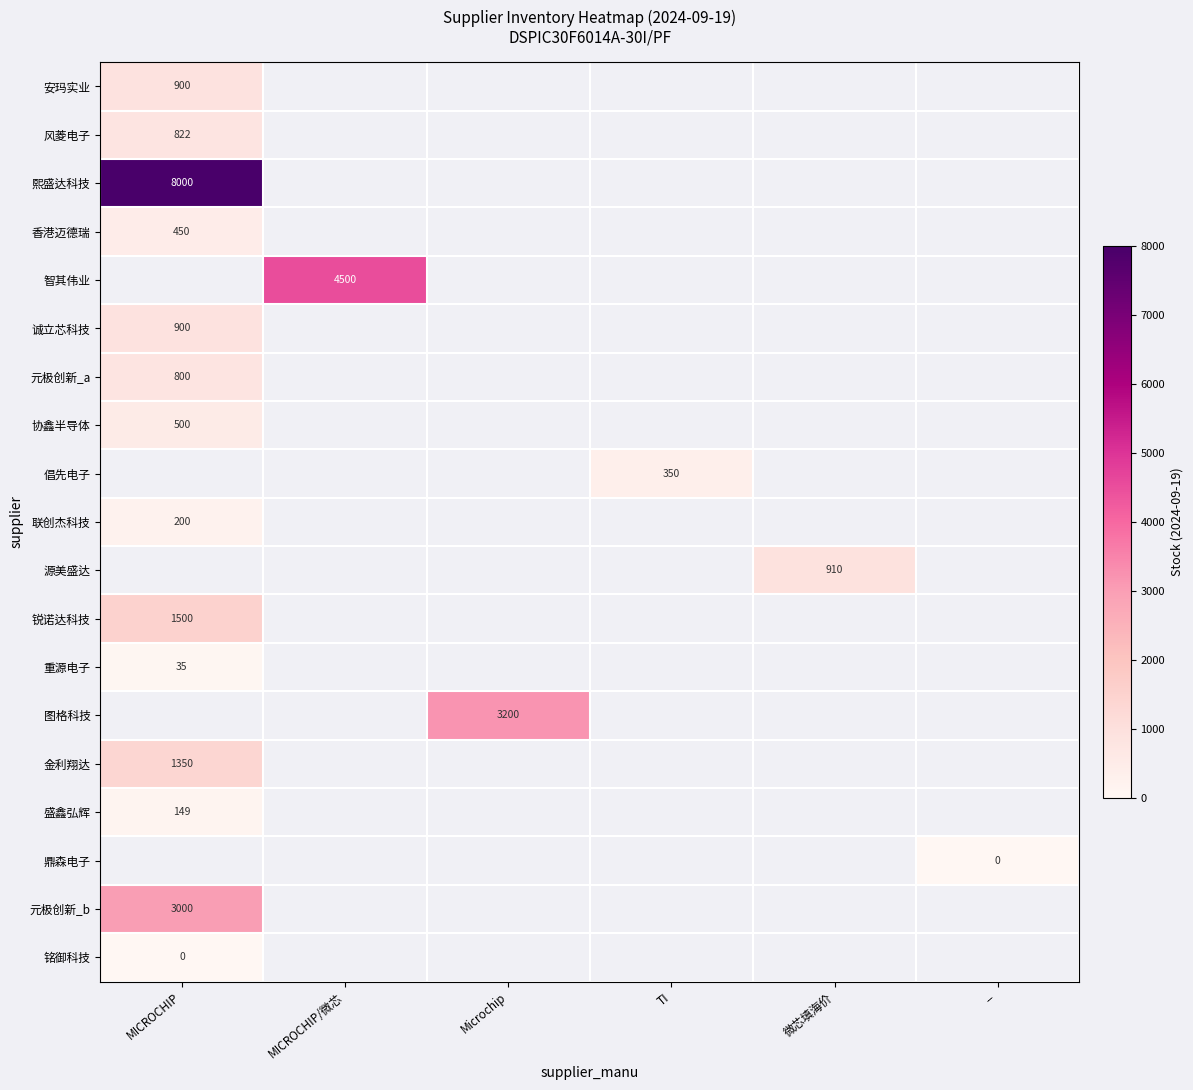

At how many categories does at least one series exceed 3579?

2